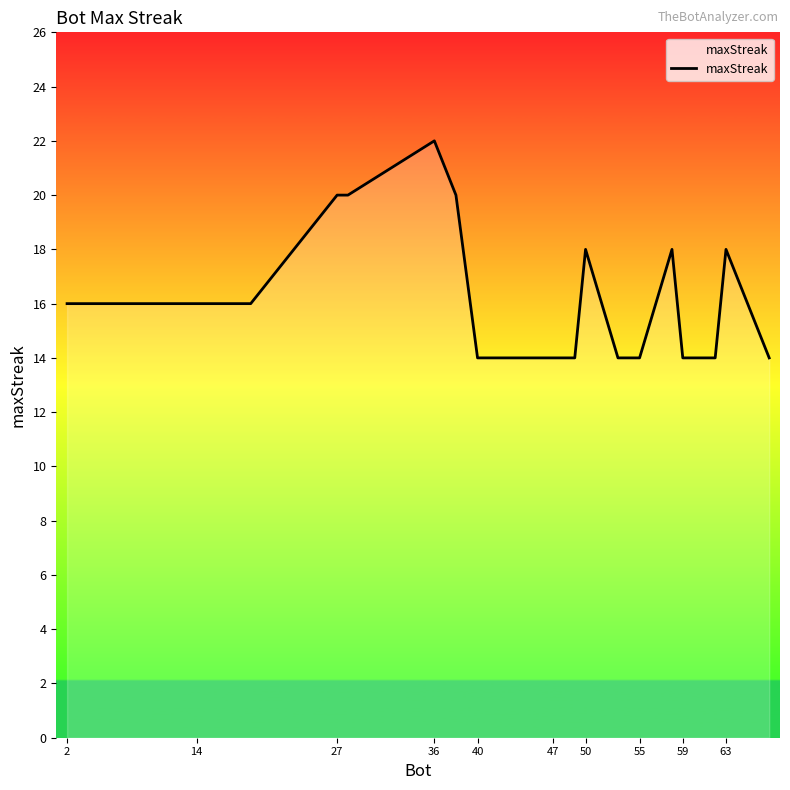

What is the greatest value displayed?

22